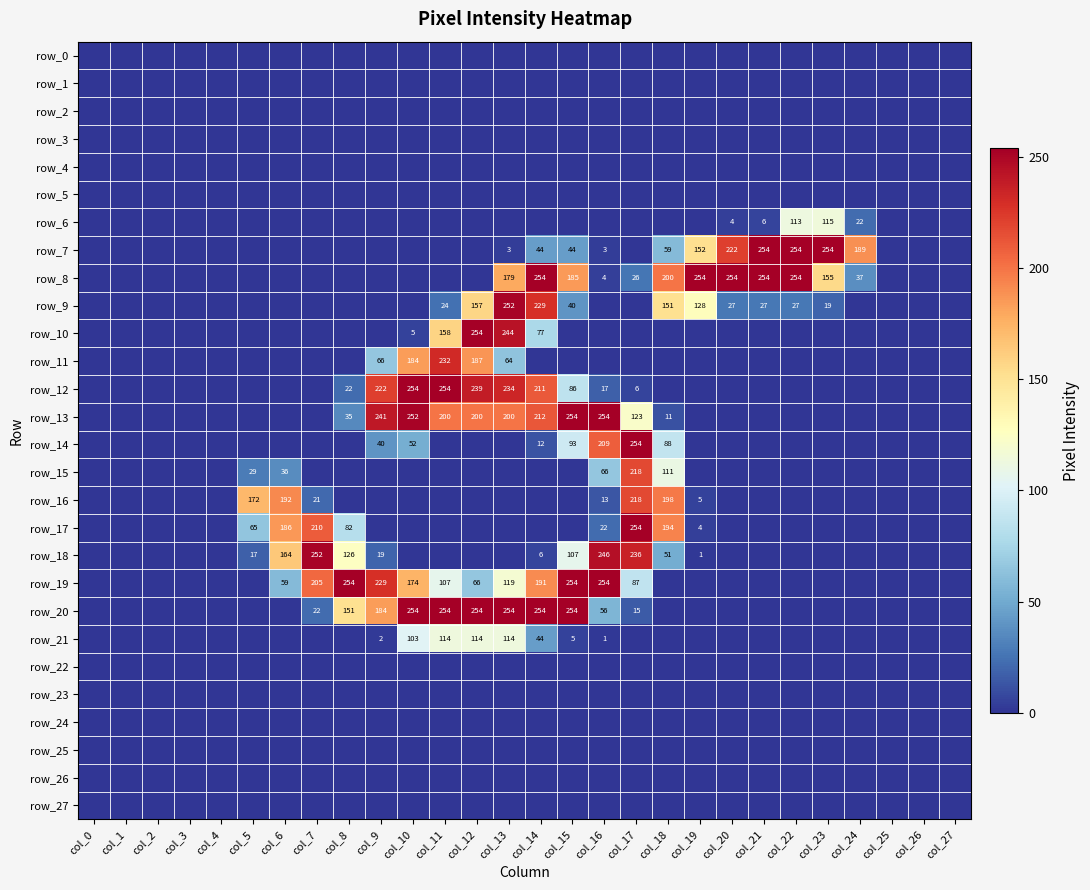

How many series are shown in this chart?

28